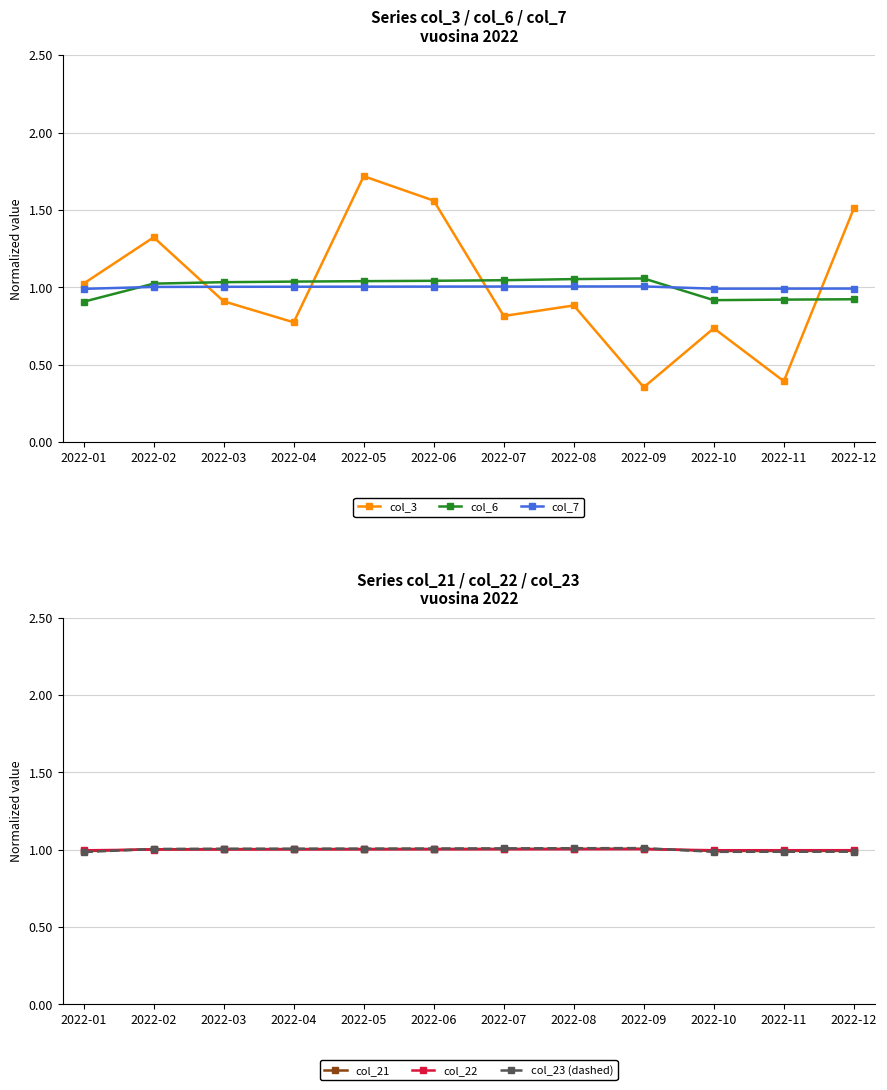

Does the chart display data point markers on the line(s)?

Yes